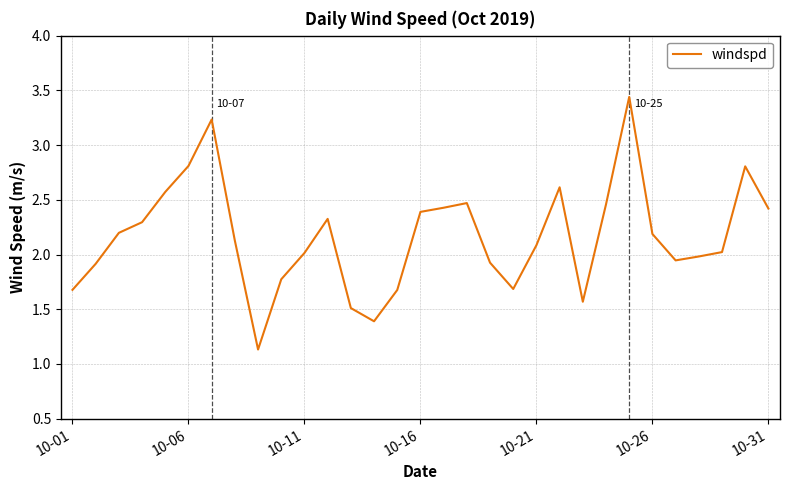

What is the smallest value displayed?

1.1